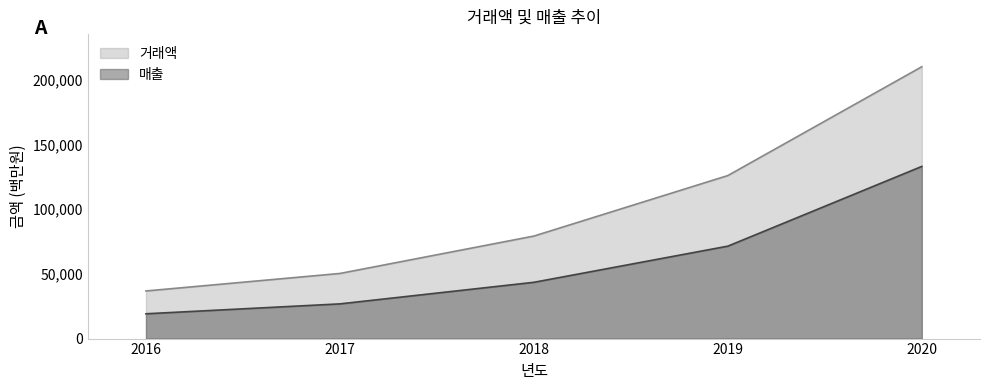

What is the difference between the maximum and minimum values in the 매출 series?

113841